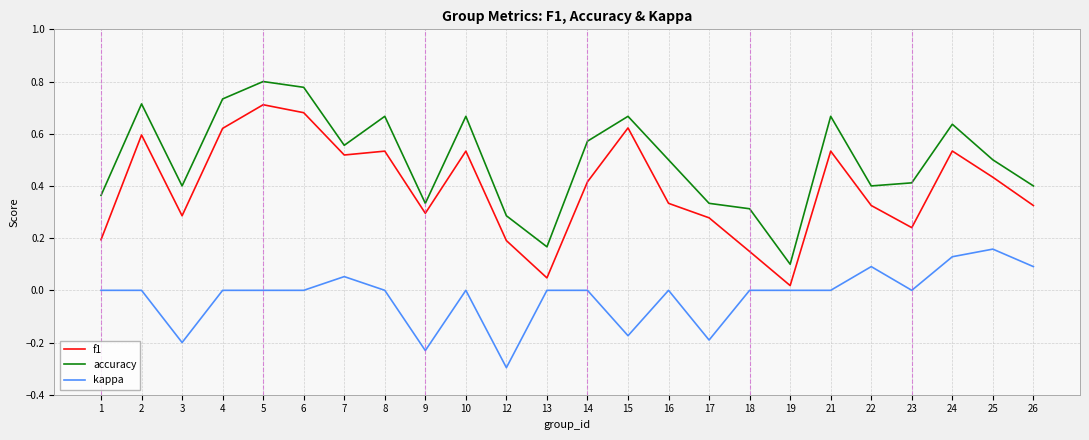

How many lines are shown in the chart?

3